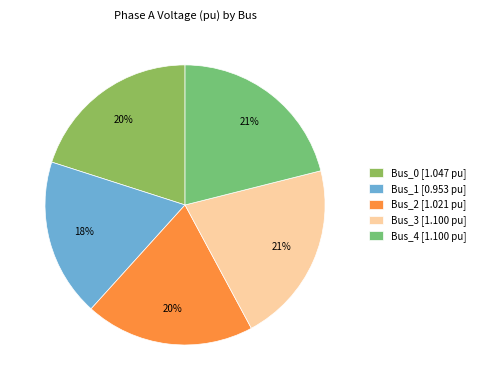

Is there a majority slice in this chart?

No